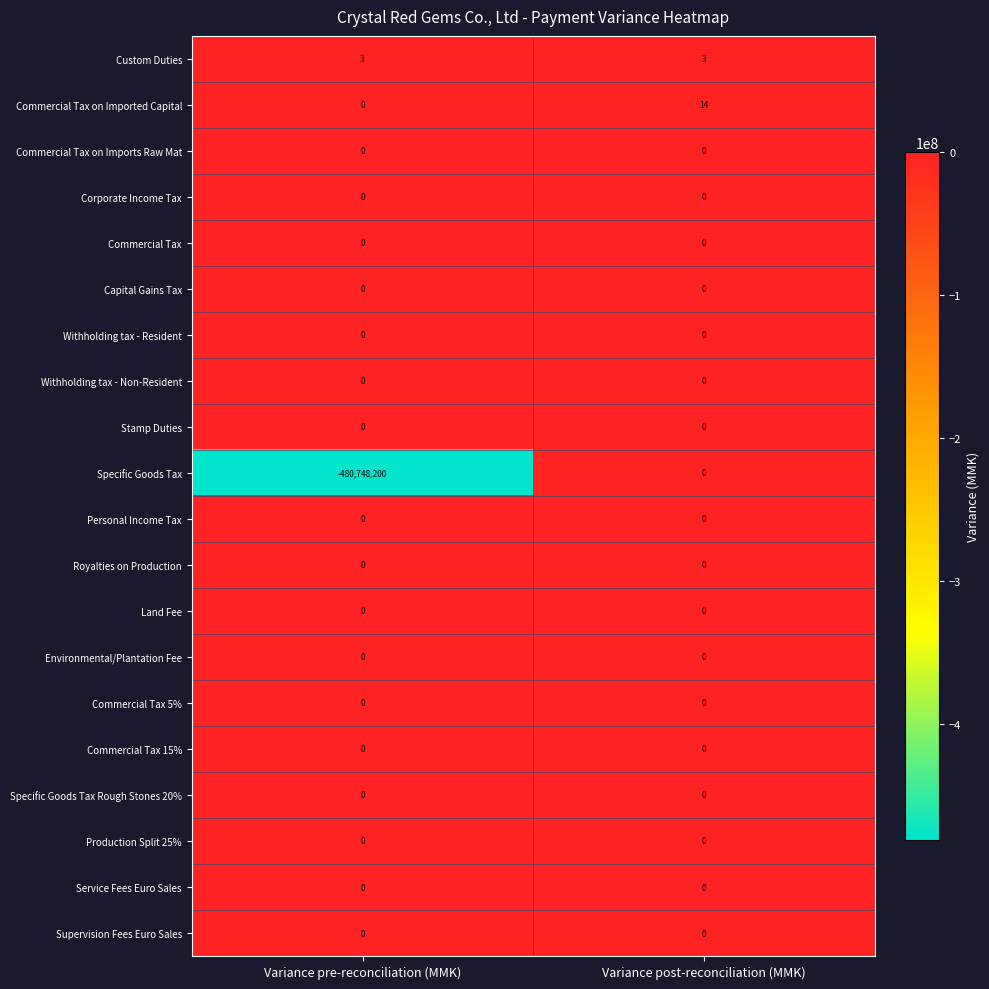

At which category is the sum across all series the highest?

Variance post-reconciliation (MMK)